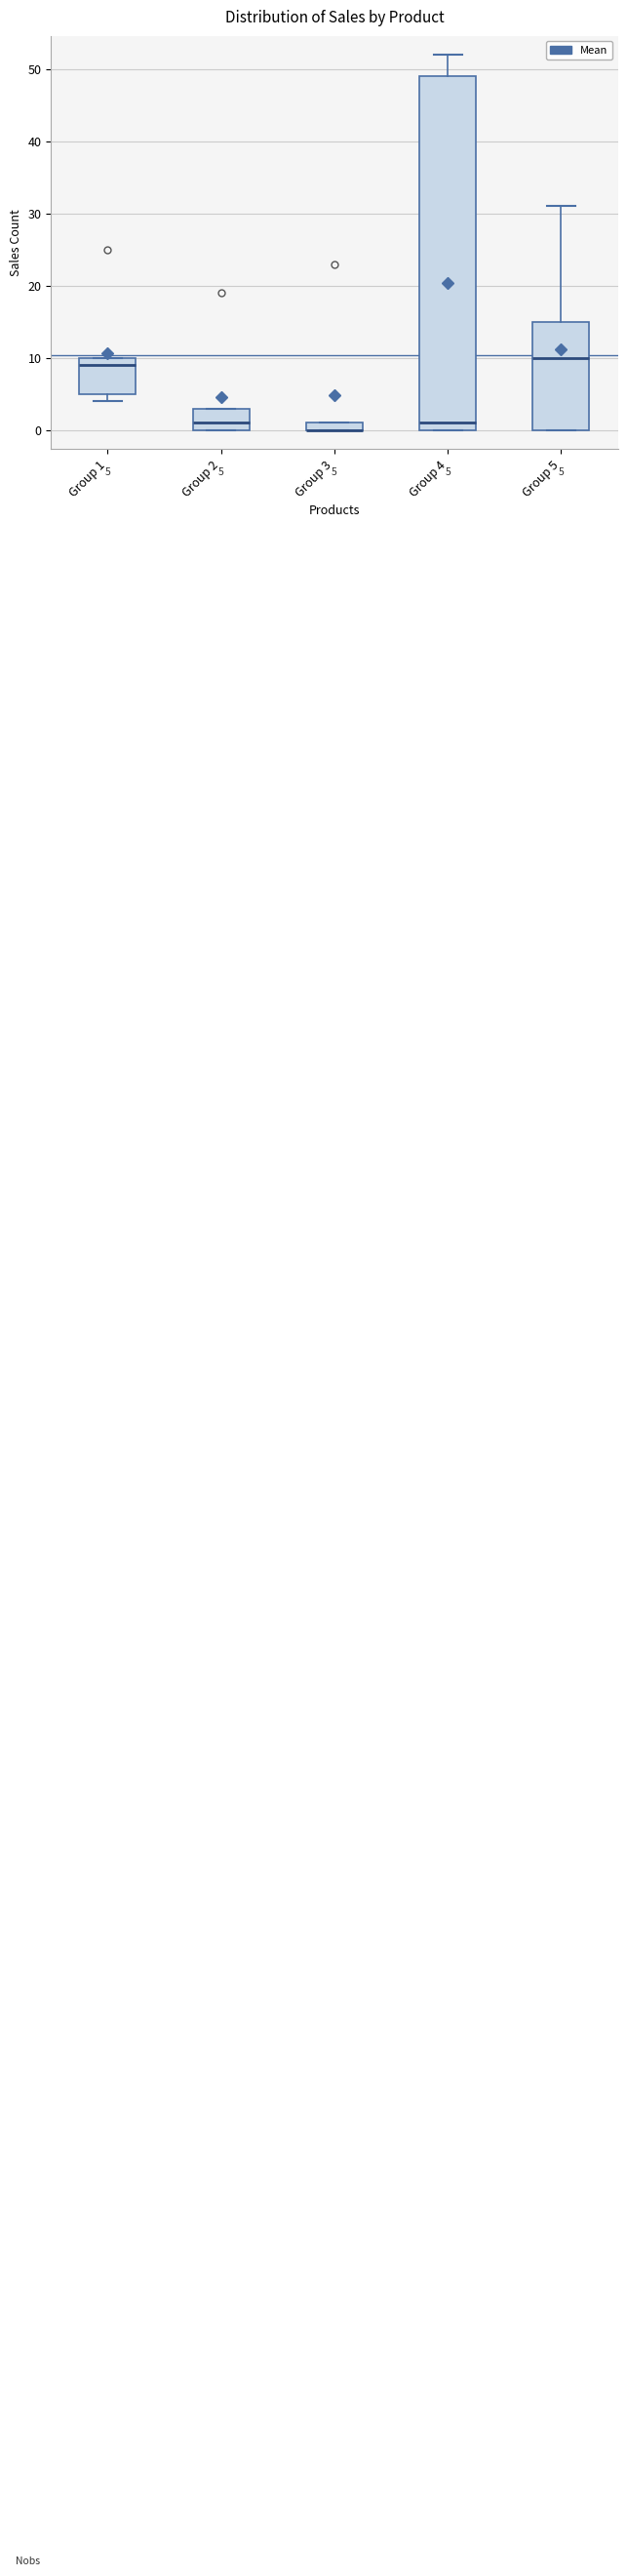

Comparing the boxes themselves (not the whiskers), which one is the tallest?

Group 4